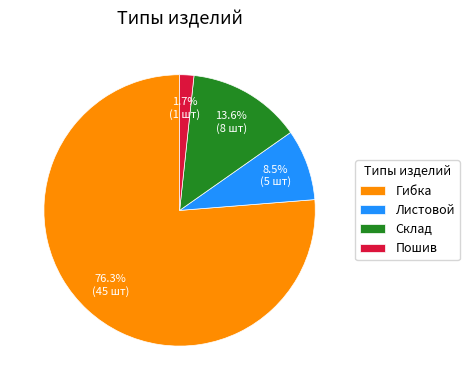

What is the largest slice in the pie chart?

Гибка